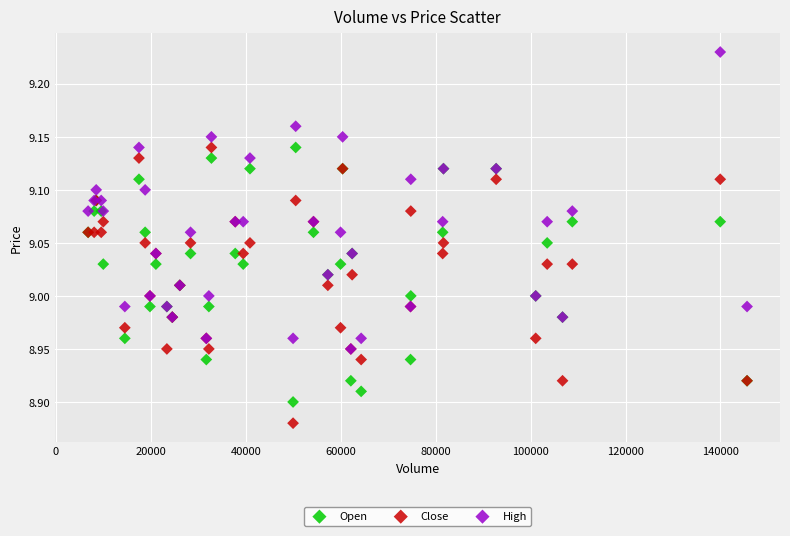

Which series contains the lowest Y value?

Close